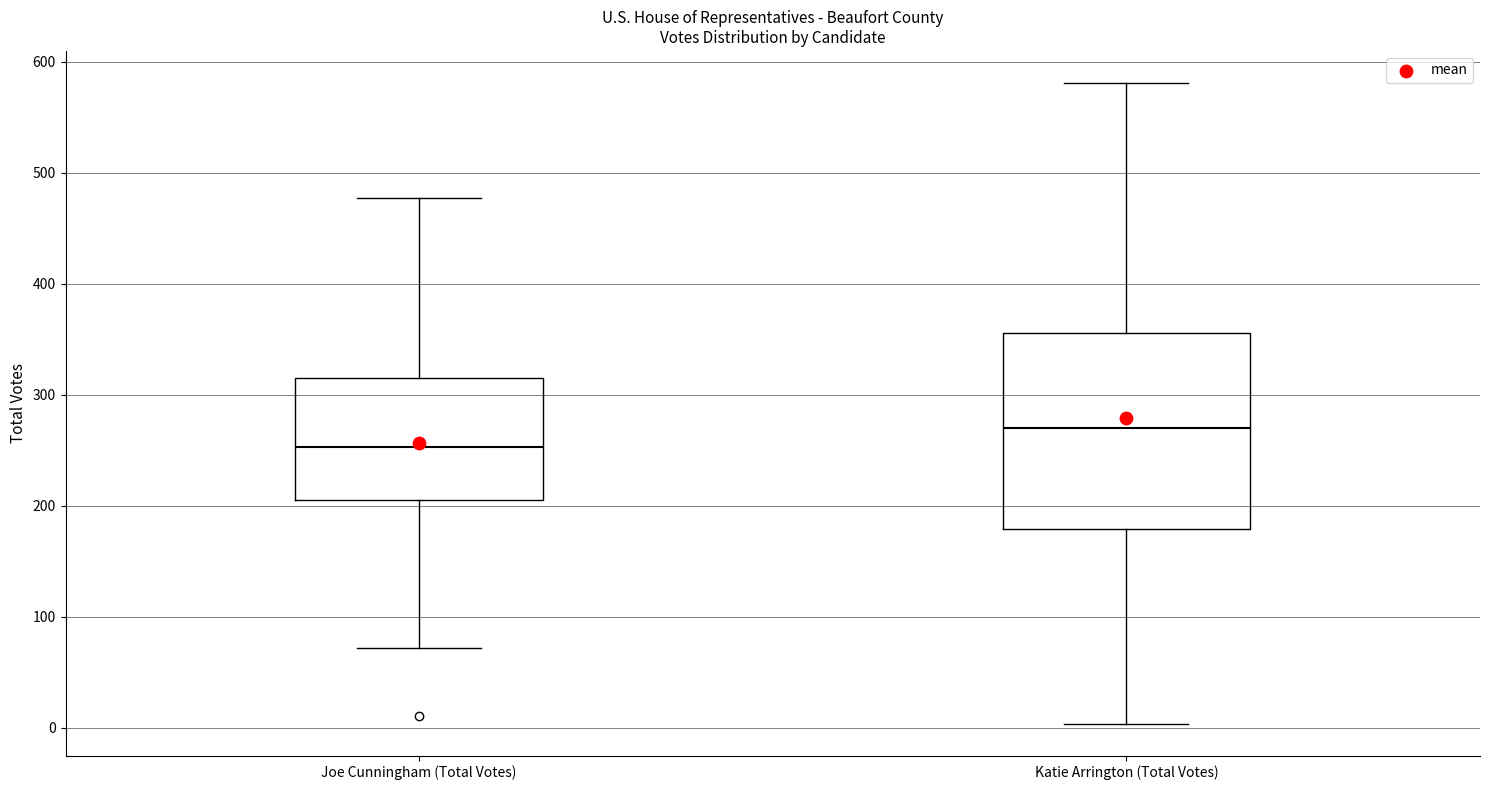

Where does the upper whisker of the box for Joe Cunningham (Total Votes) end on the y-axis? The values are not printed on the chart, so give them approximately, as read against the axis.

480